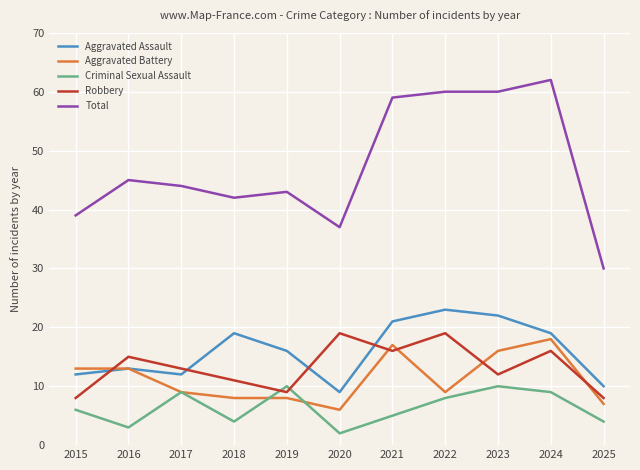

After their last crossing, which series has the higher values: Criminal Sexual Assault or Robbery?

Robbery